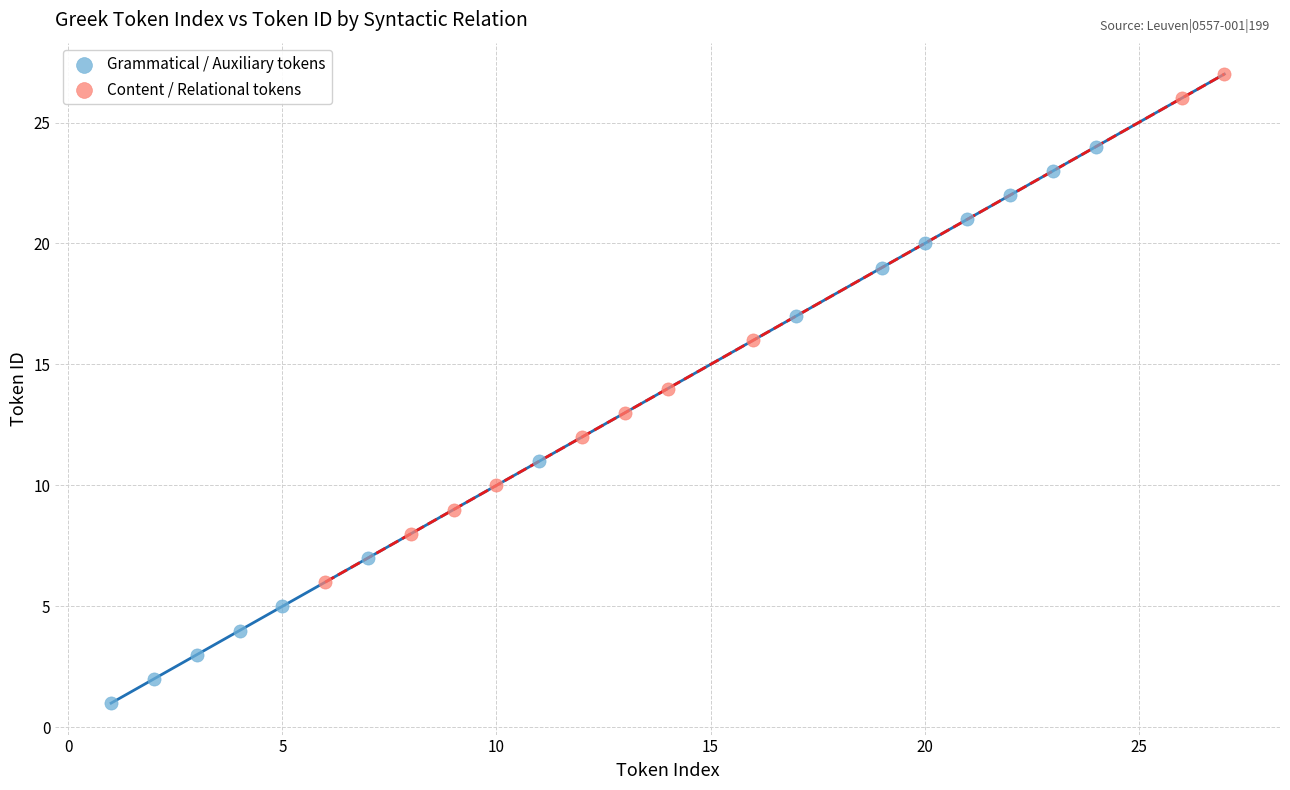

Which series has the largest Y range (max minus min)?

Grammatical / Auxiliary tokens